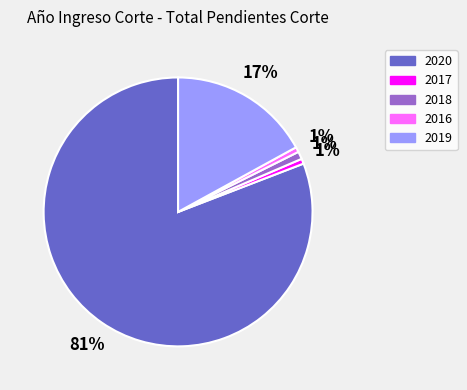

What is the majority slice?

2020